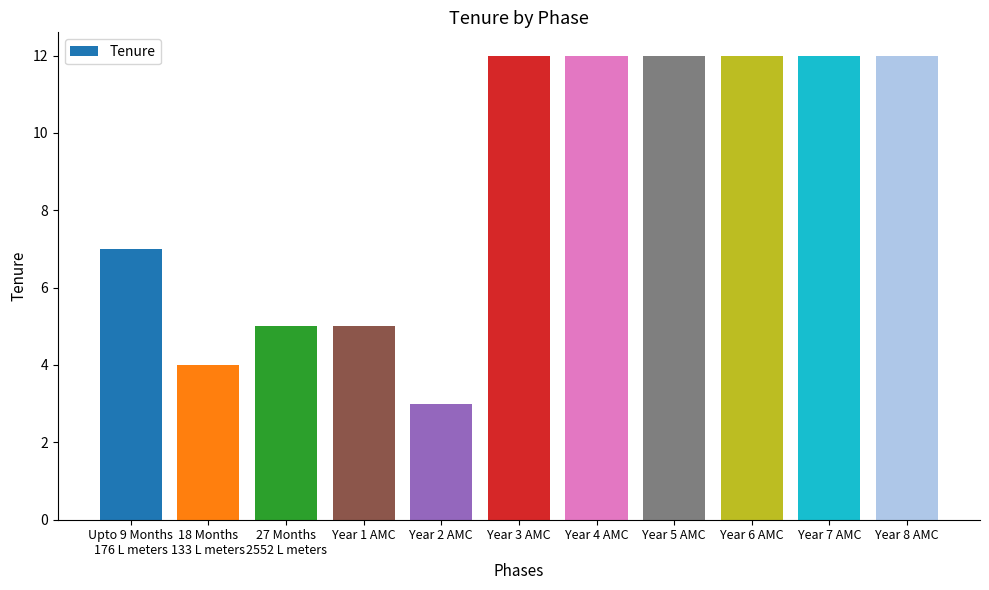

The chart shows a value of 19 at Year 6 AMC. True or false?

False